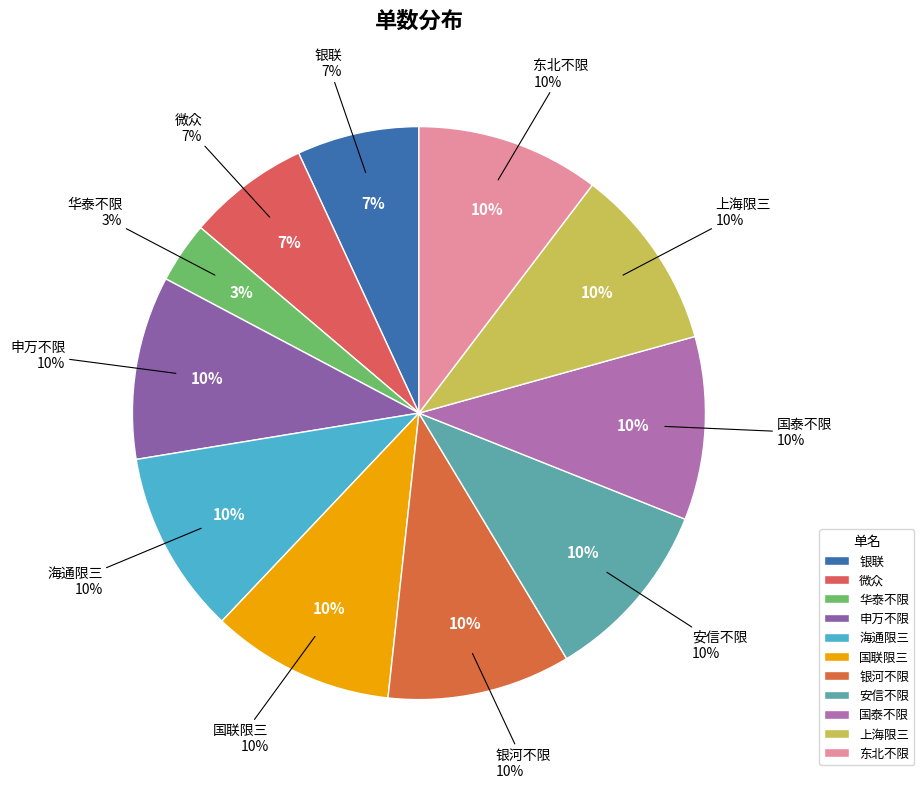

Rank the categories by value from lowest to highest.

华泰不限, 银联, 微众, 申万不限, 海通限三, 国联限三, 银河不限, 安信不限, 国泰不限, 上海限三, 东北不限